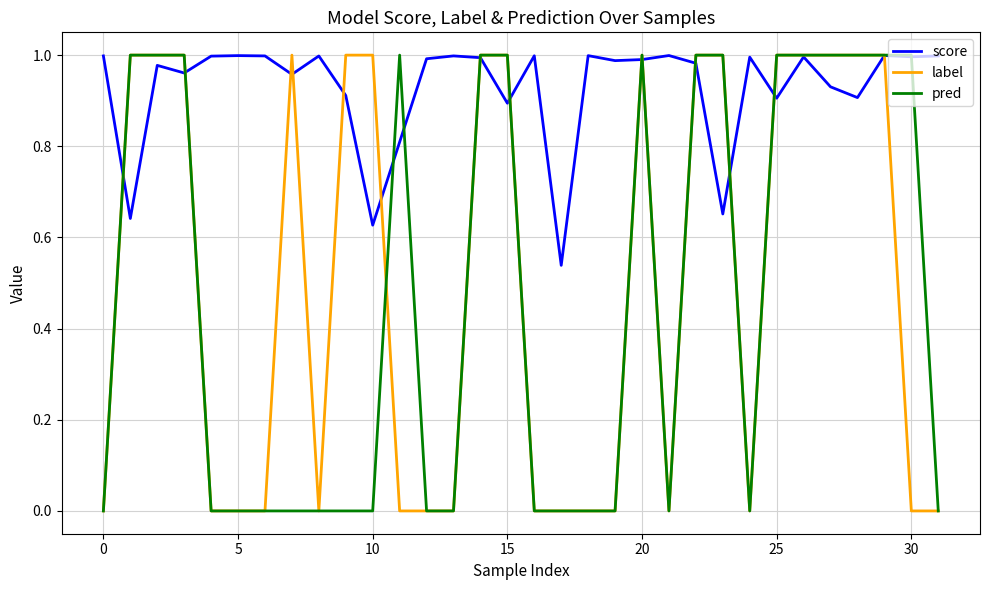

Which series has the largest total across all categories?

score